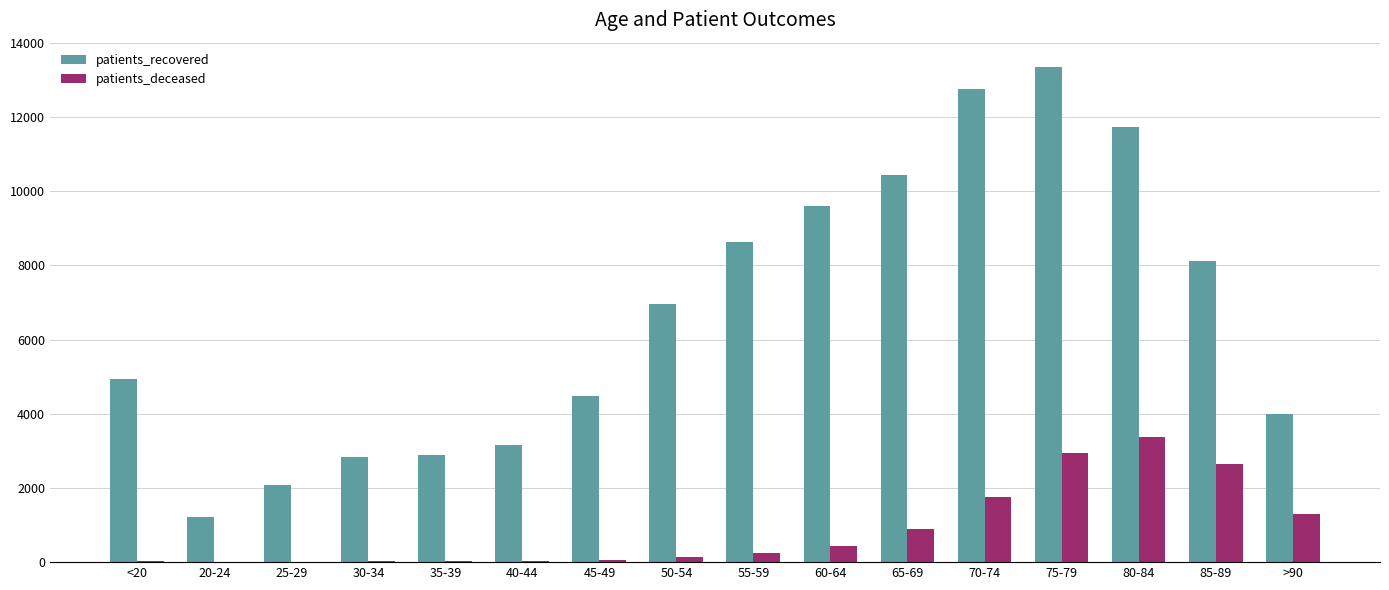

The patients_recovered series shows 5033 at 30-34. True or false?

False